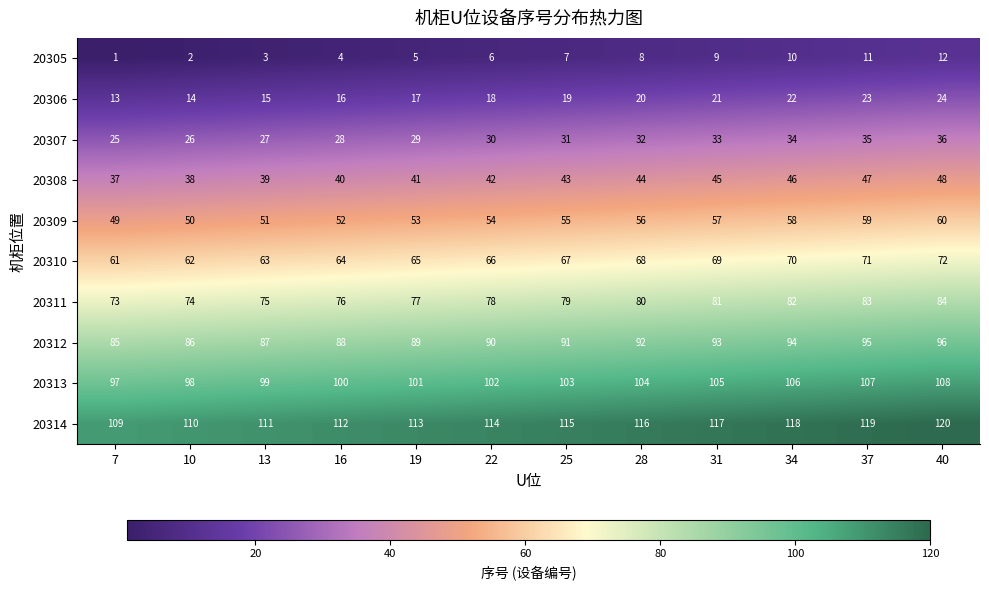

What is the approximate value of 20306 at 34, to the nearest 10?

20